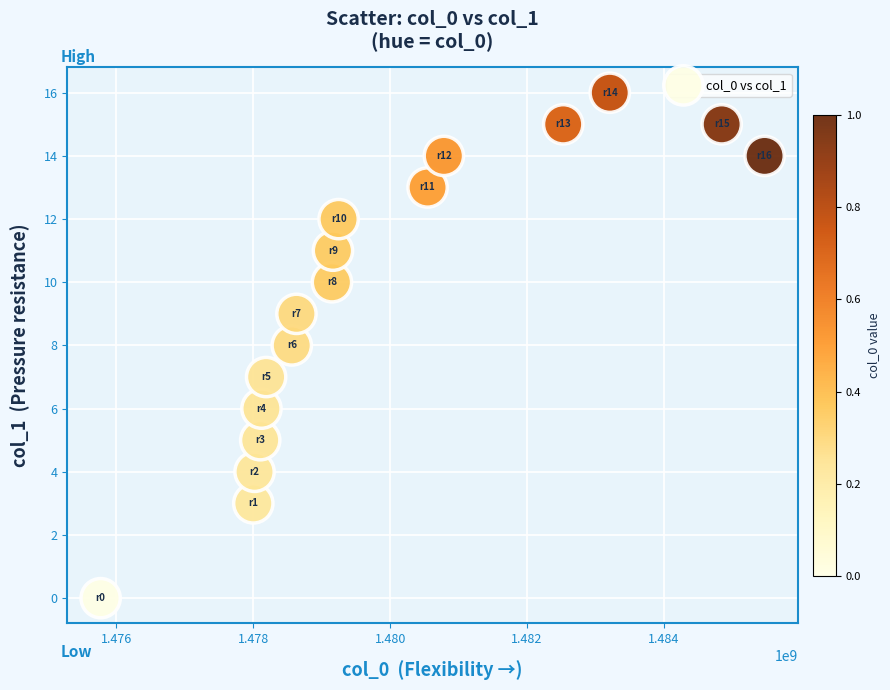

What is the range of Y values (max minus min)?

16